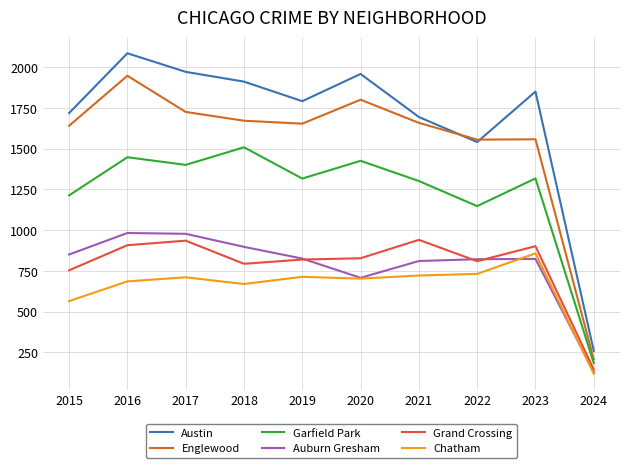

Count the number of categories in the chart.

10